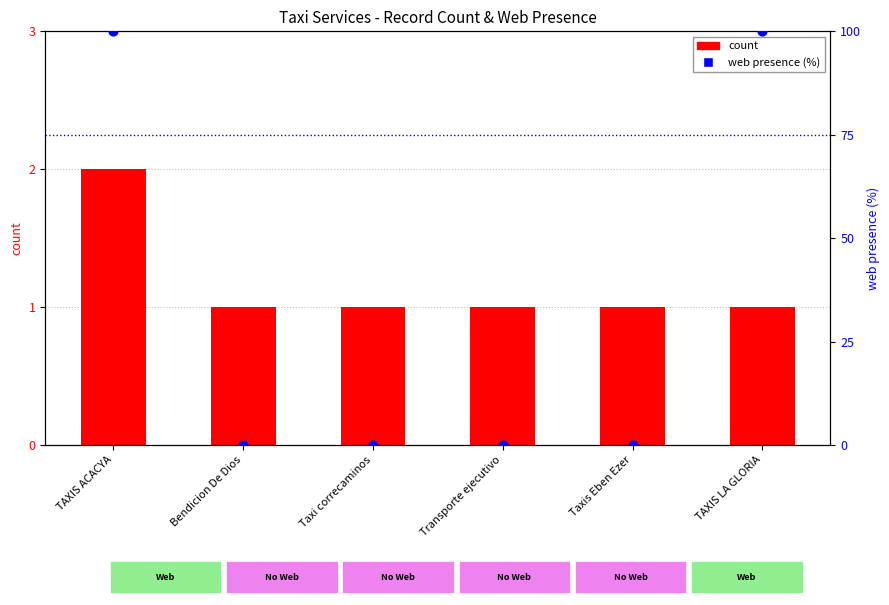

At which category is the sum across all series the highest?

TAXIS ACACYA